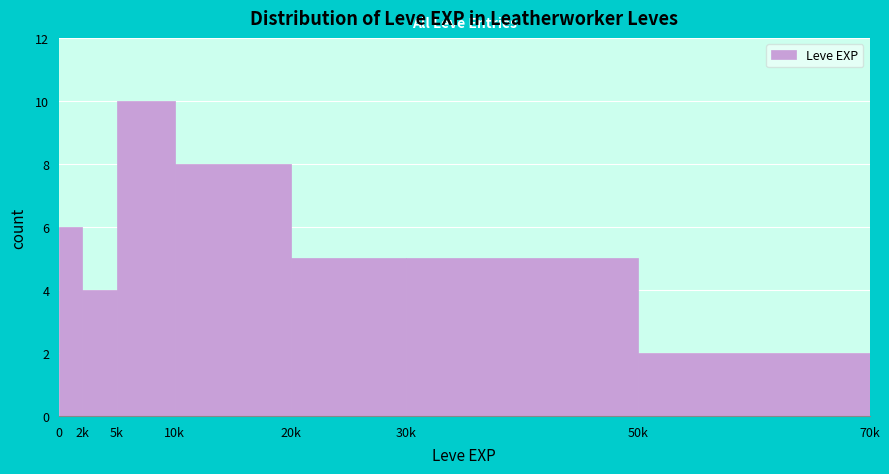

Reading left to right, transcribe all the data shown in this chart.

0=6	2k=4	5k=10	10k=8	20k=5	30k=5	50k=2